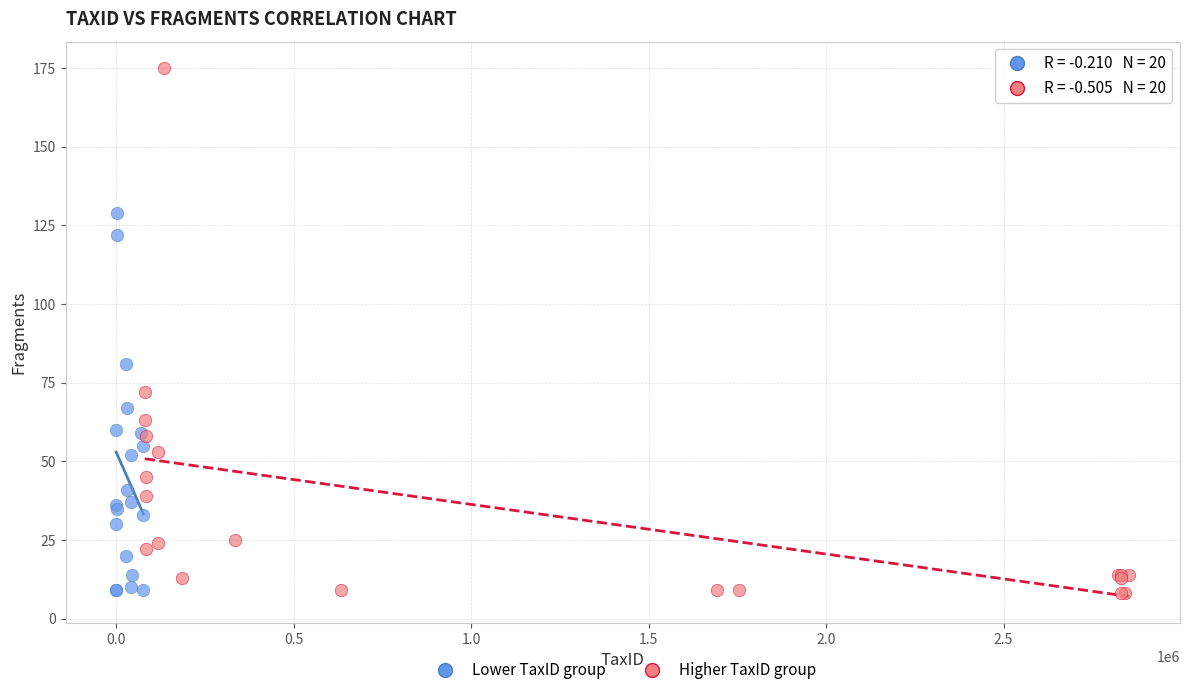

Which series has the widest spread of Y values?

Higher TaxID group